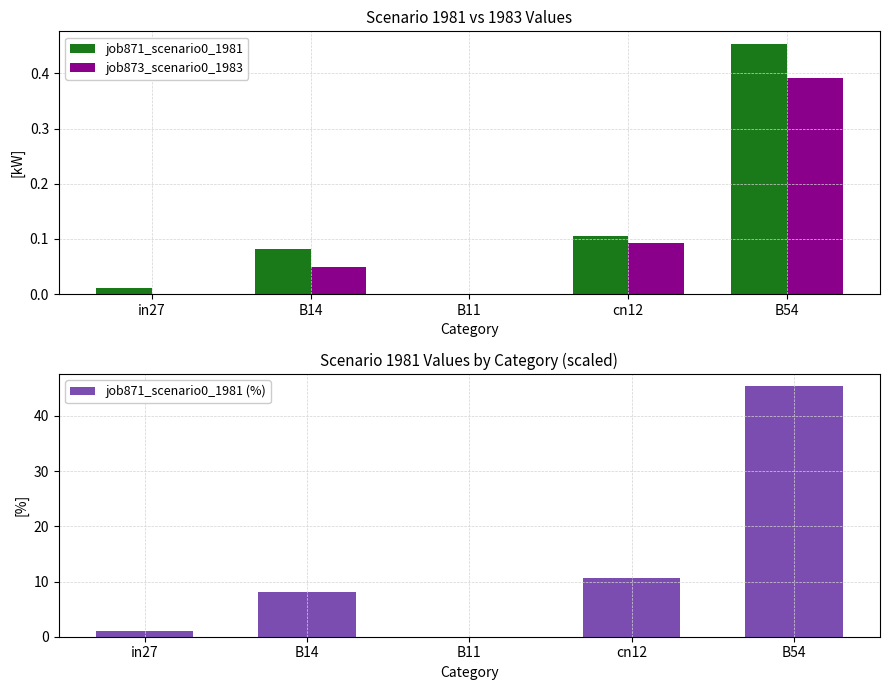

True or false: job873_scenario0_1983 has a value of -0.3 at B11.

False